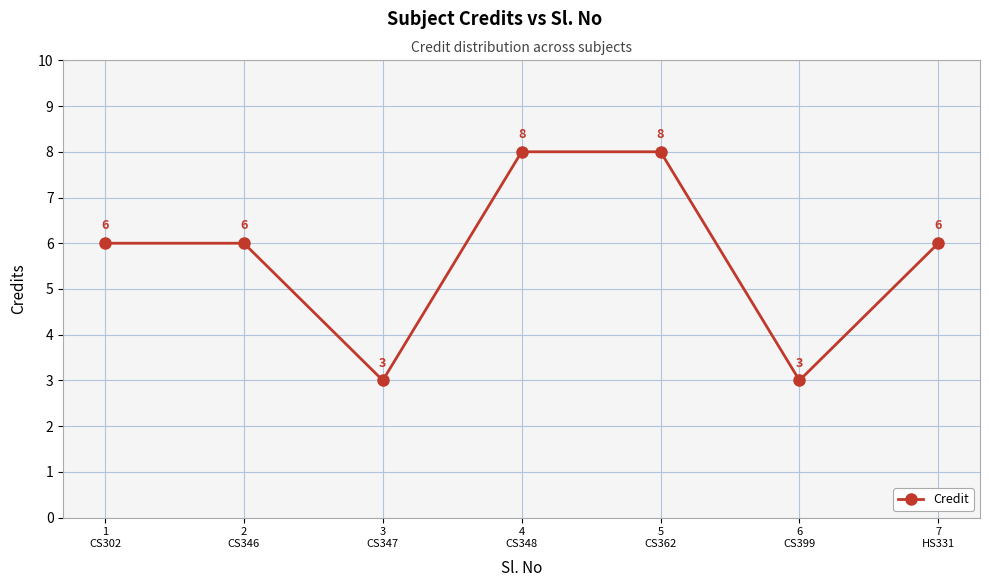

Is it true that the value at 3
CS347 is 1?

False